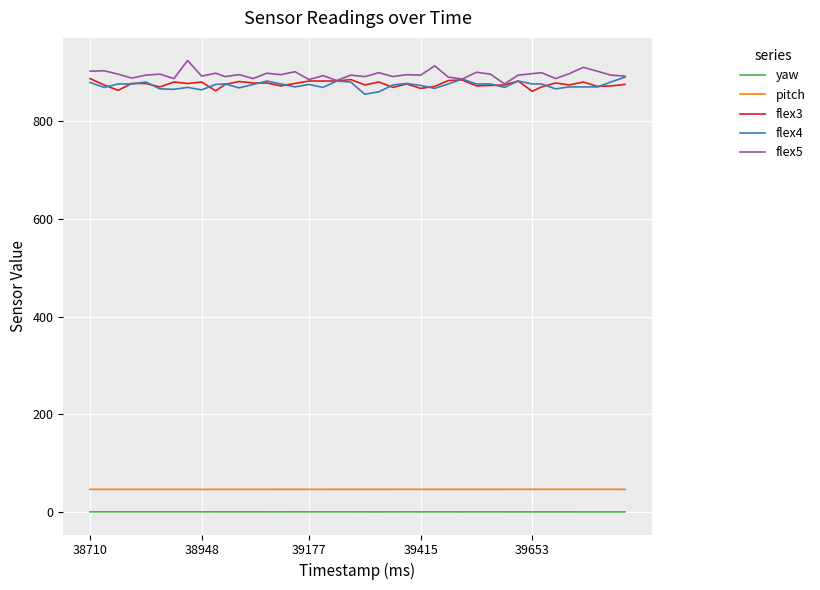

What is the greatest value displayed?

923.0